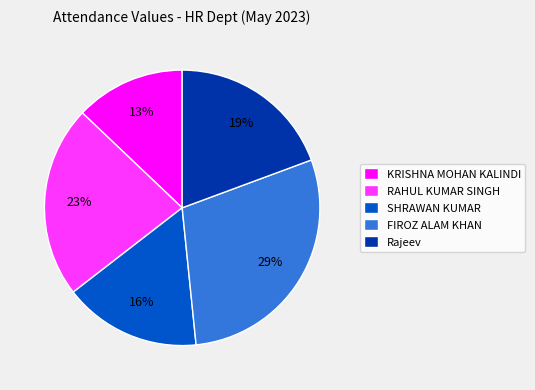

The RAHUL KUMAR SINGH slice represents 23% of the pie. True or false?

True